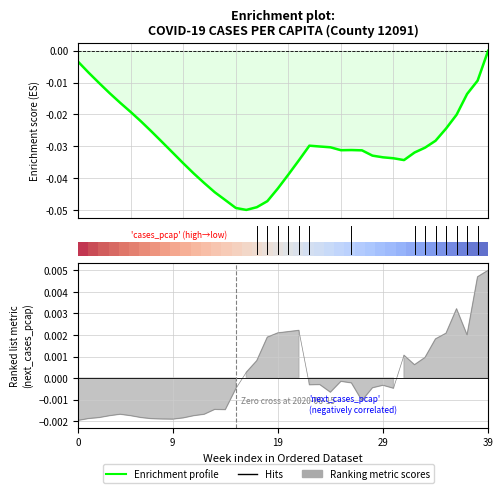

At which category is the sum across all series the highest?

39